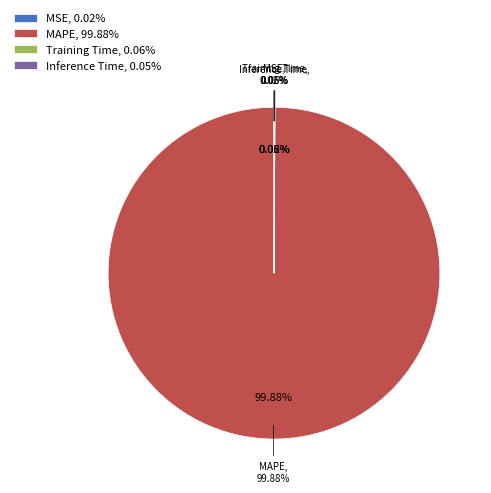

To the nearest percent, what is the average slice percentage?

25%